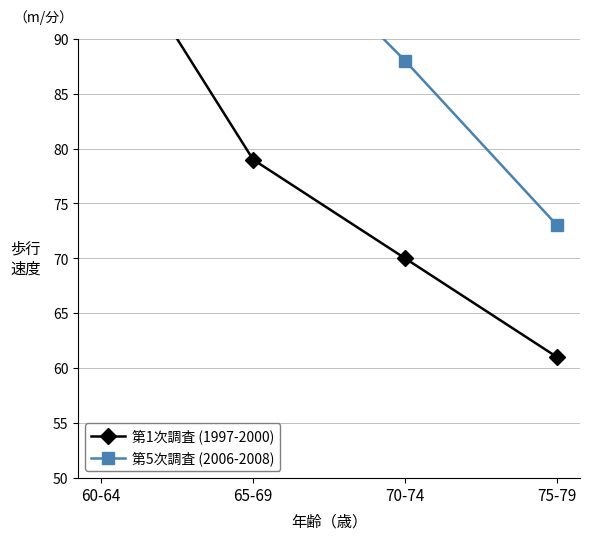

List the series in order of their overall mean, lowest first.

第1次調査 (1997-2000), 第5次調査 (2006-2008)